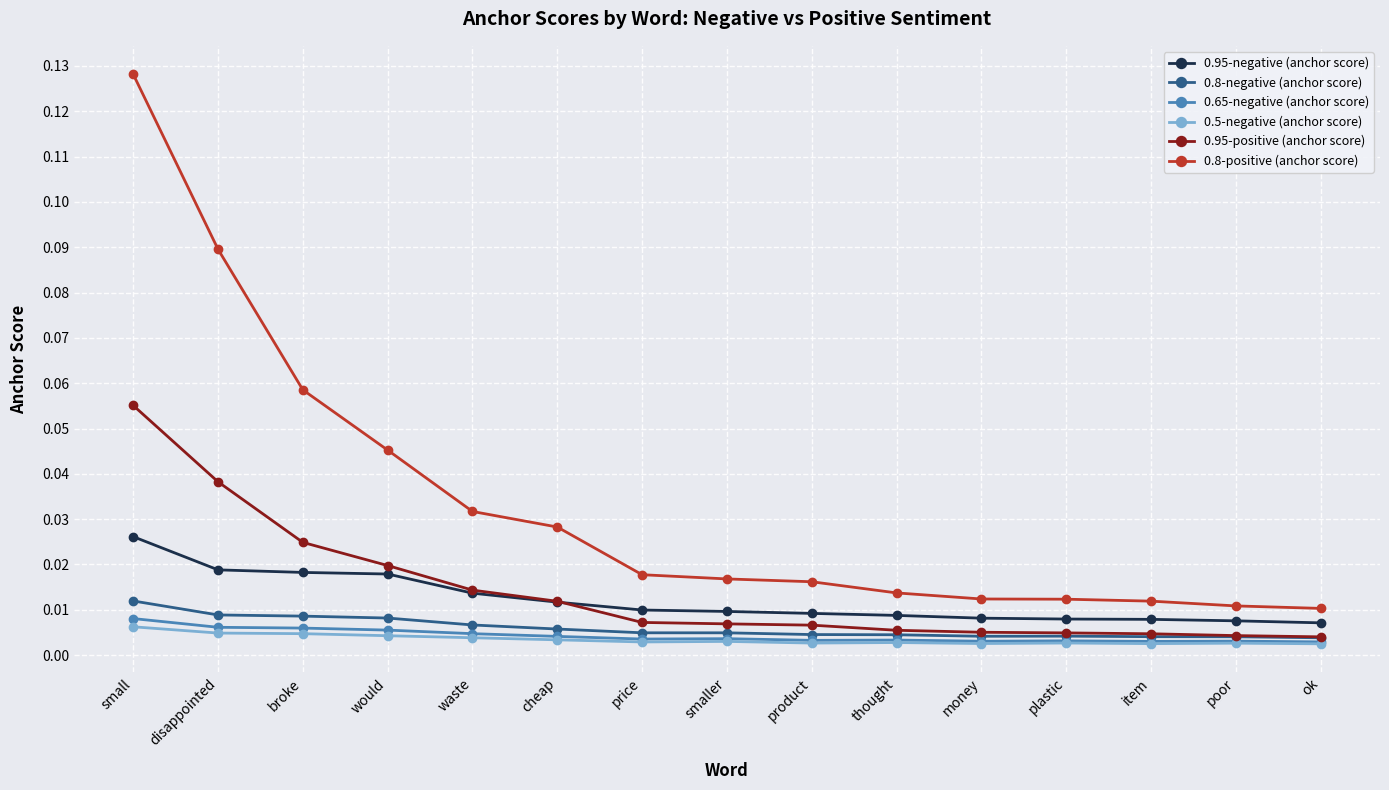

How many lines are shown in the chart?

6